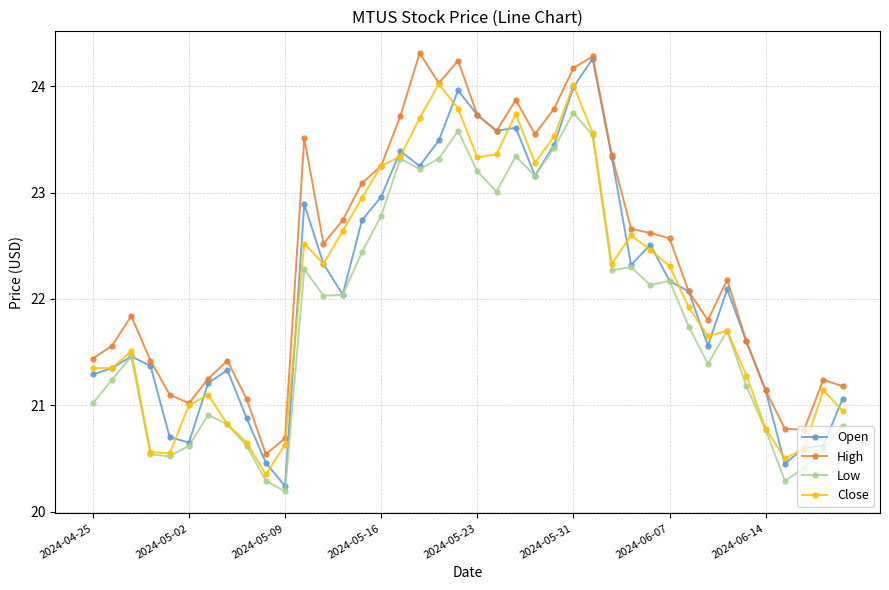

How many values in the Close series are below 22?

20